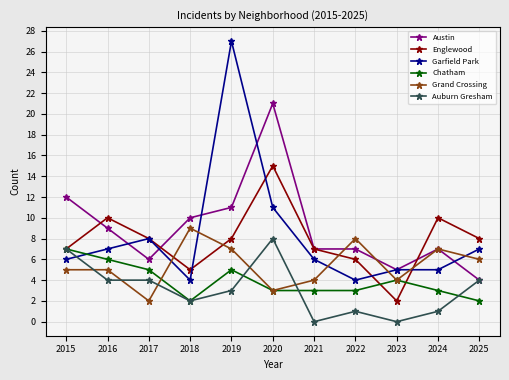

Is the value of Grand Crossing at 2021 greater than the value of Austin at 2016?

No